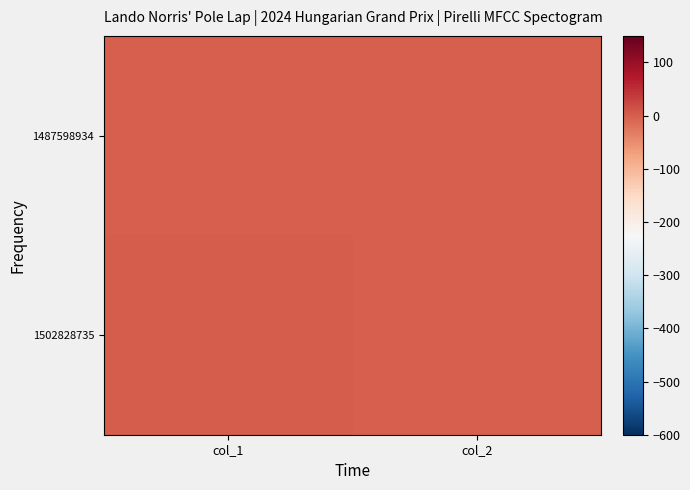

What is the total value across all series at col_1?

1